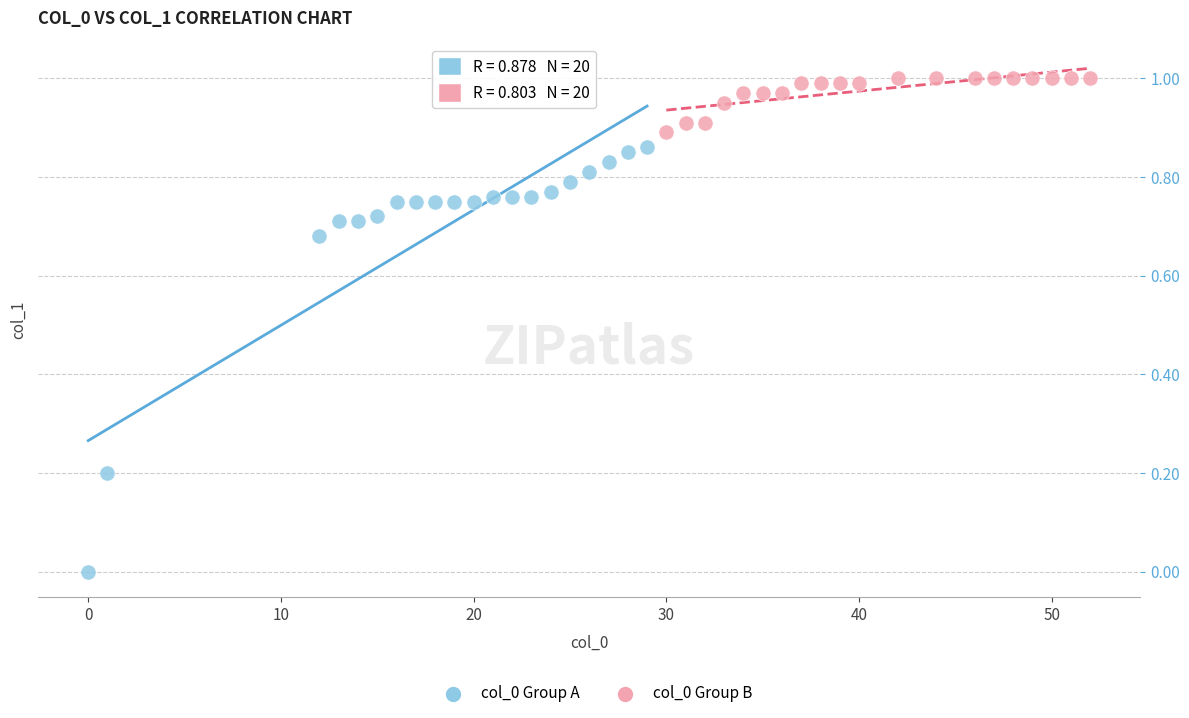

Which series contains the highest Y value?

col_0 Group B